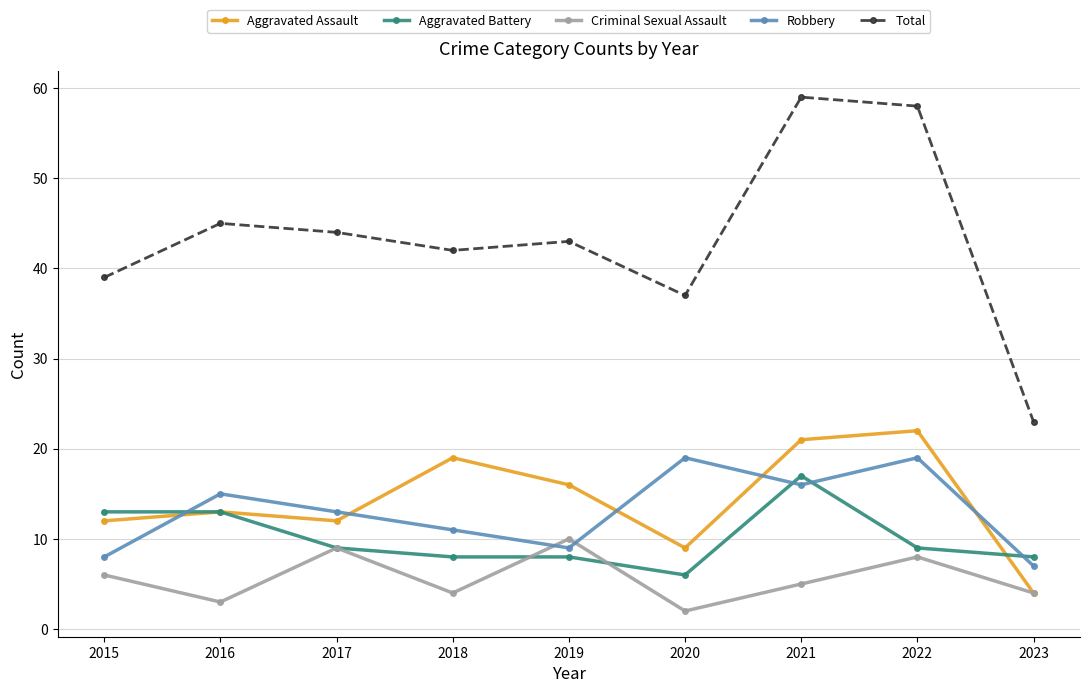

How many lines are shown in the chart?

5